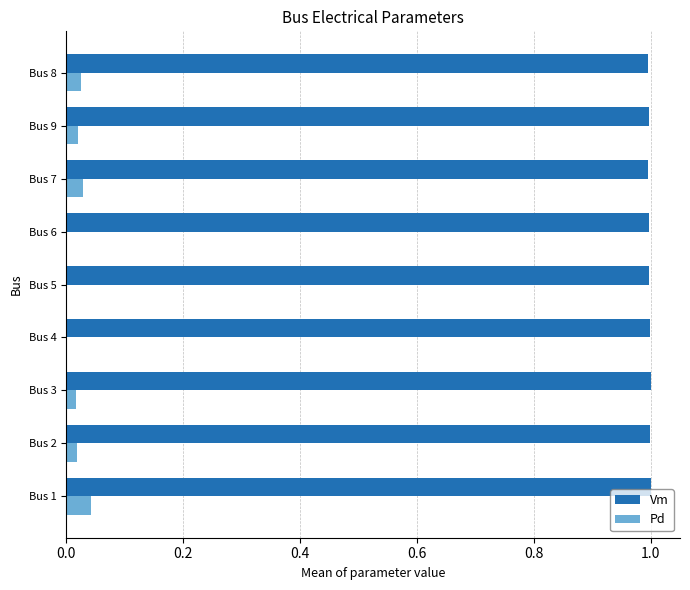

What is the greatest value displayed?

1.0